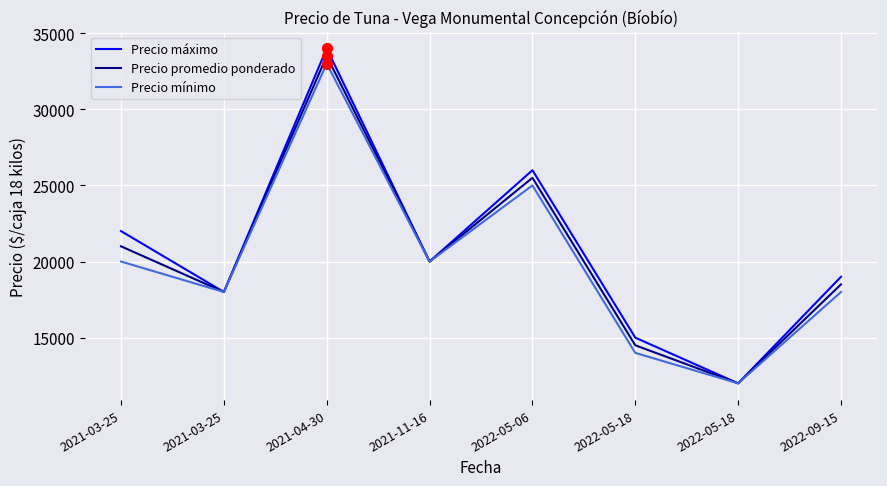

At which category is the sum across all series the highest?

2021-04-30